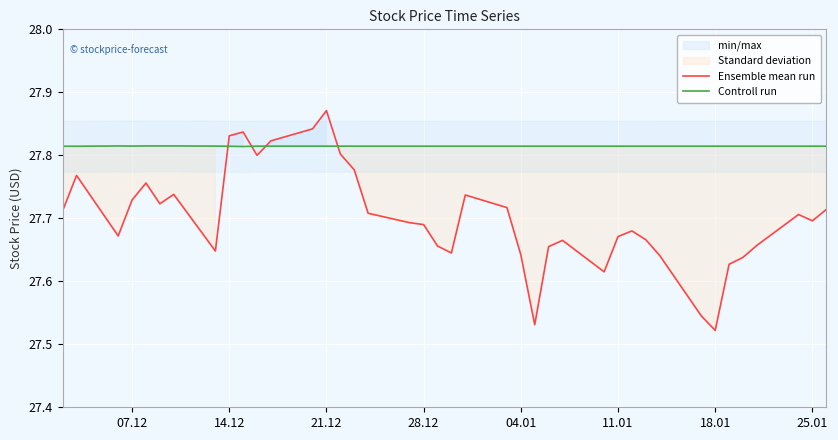

Which category has the highest value in the Ensemble mean run series?

21.12